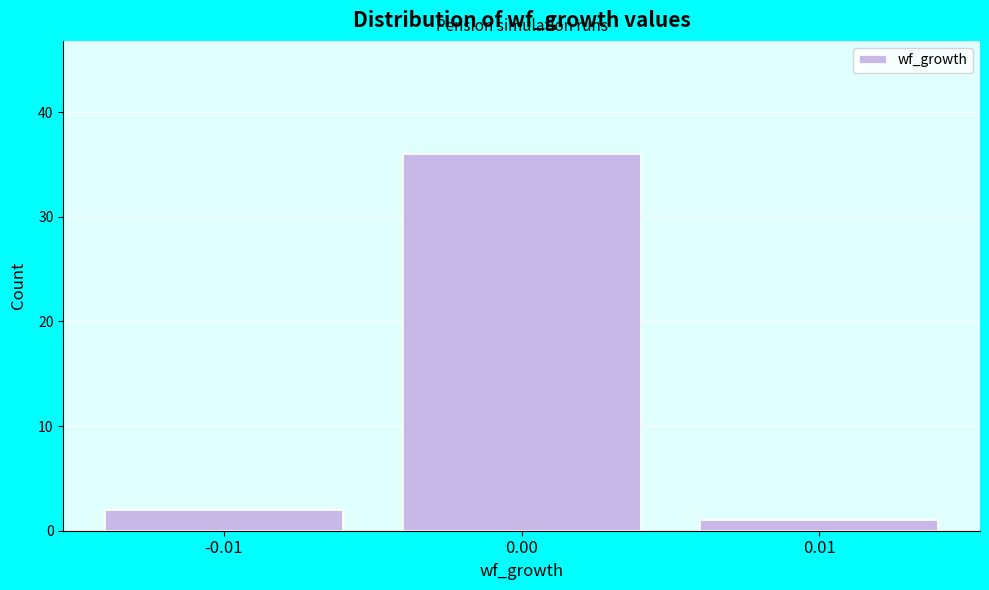

Reading left to right, list all the values displayed in this chart.

-0.01=2	0.00=36	0.01=1